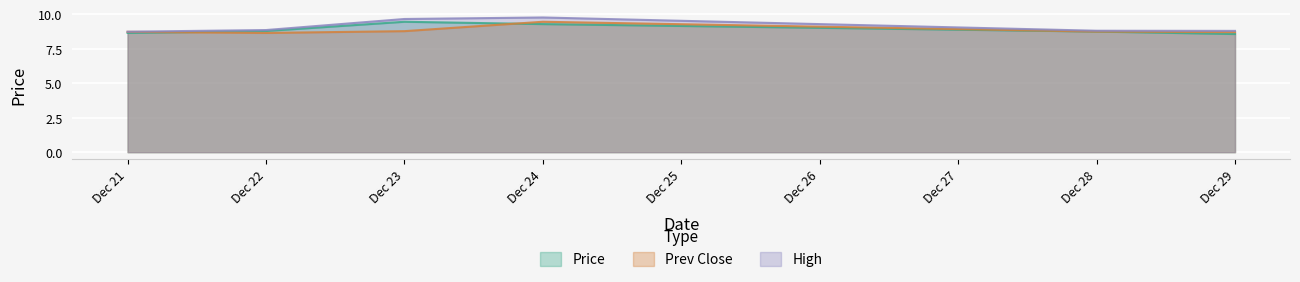

Is it true that Price equals 8.8 at Dec 22?

True